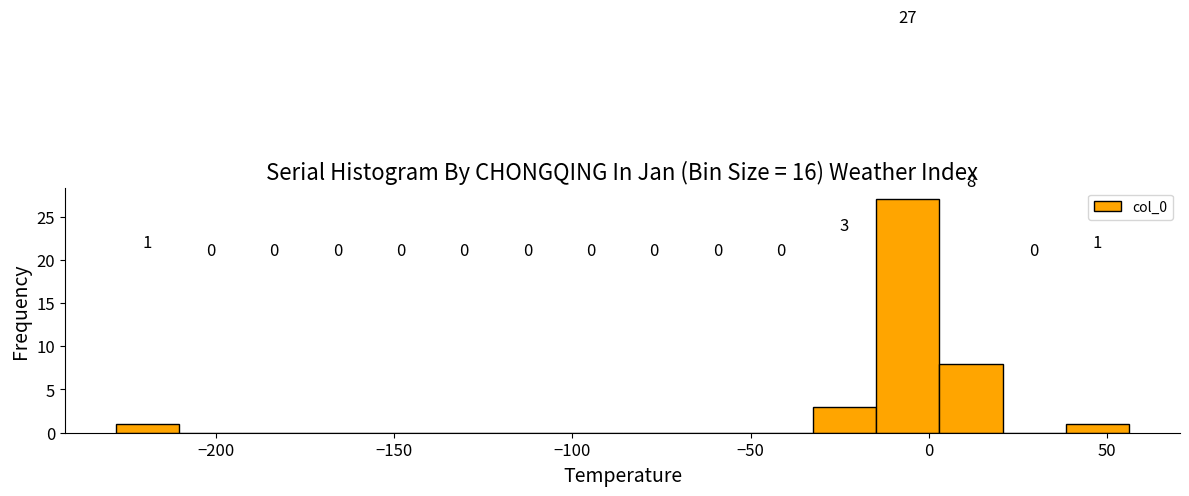

Read against the x-axis, roughly where is the centre of the tallest bar?

-5